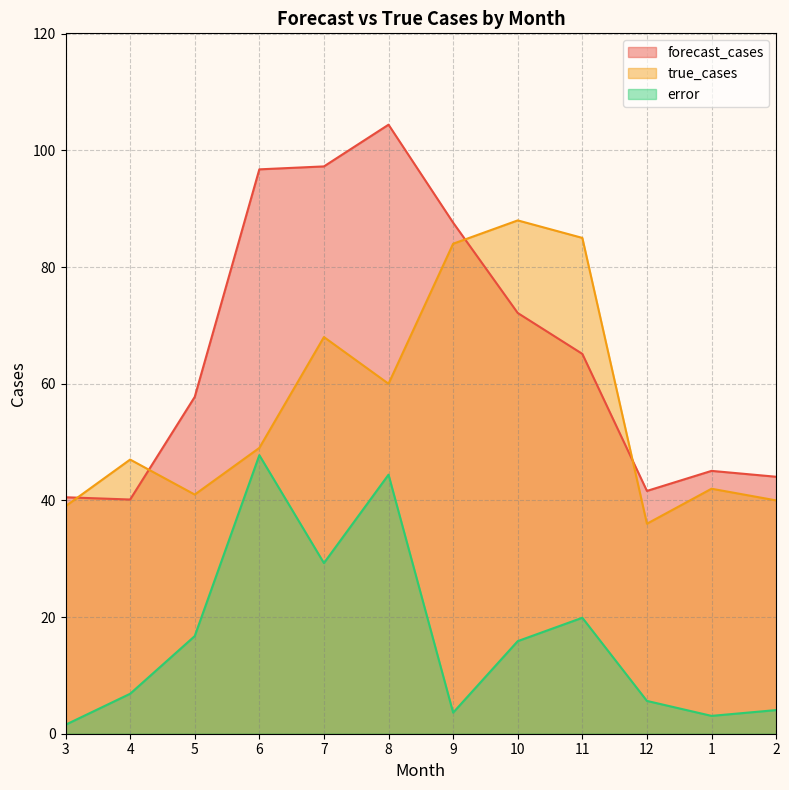

Which series has the largest range (max minus min)?

forecast_cases